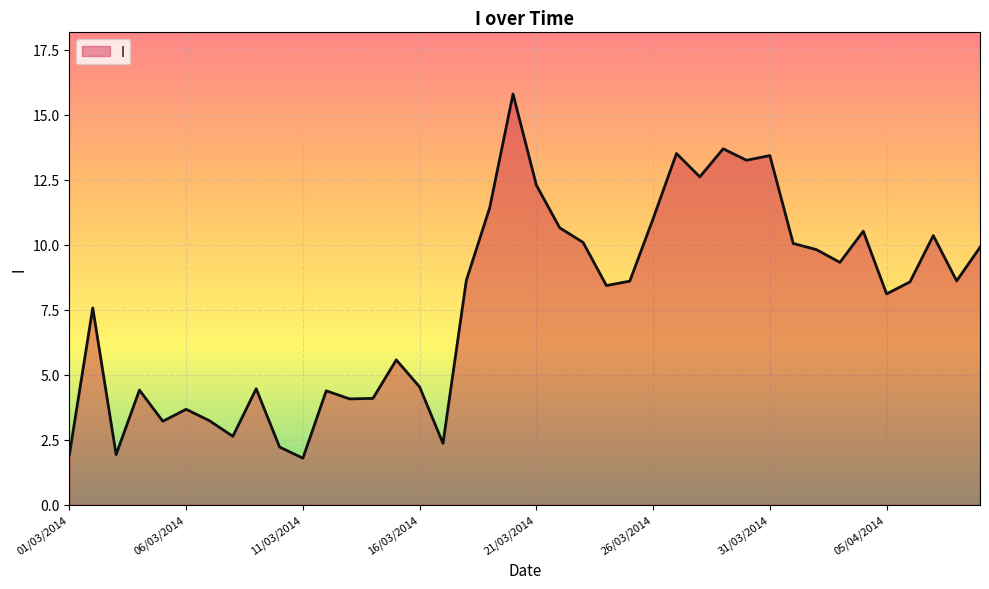

What is the smallest value displayed?

1.8